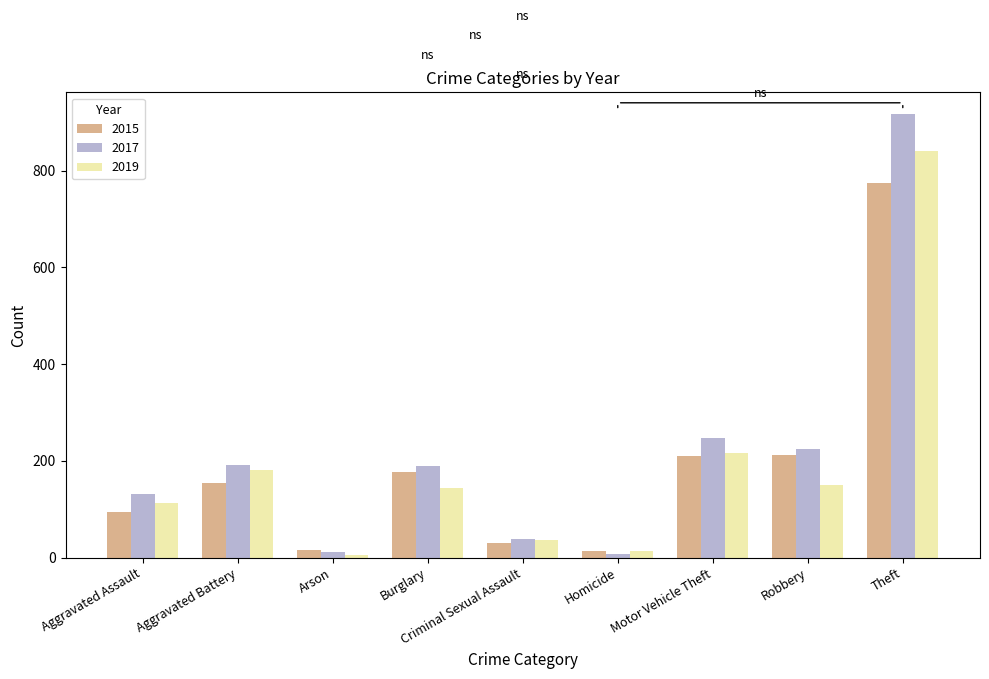

At which category does the chart reach its peak across all series?

Theft